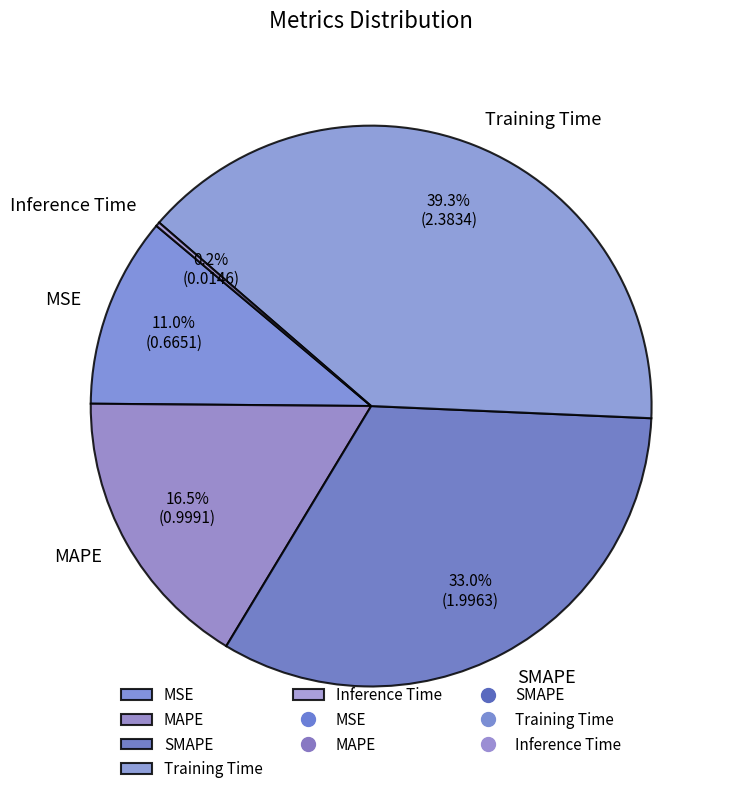

Between MSE and MAPE, which is larger?

MAPE